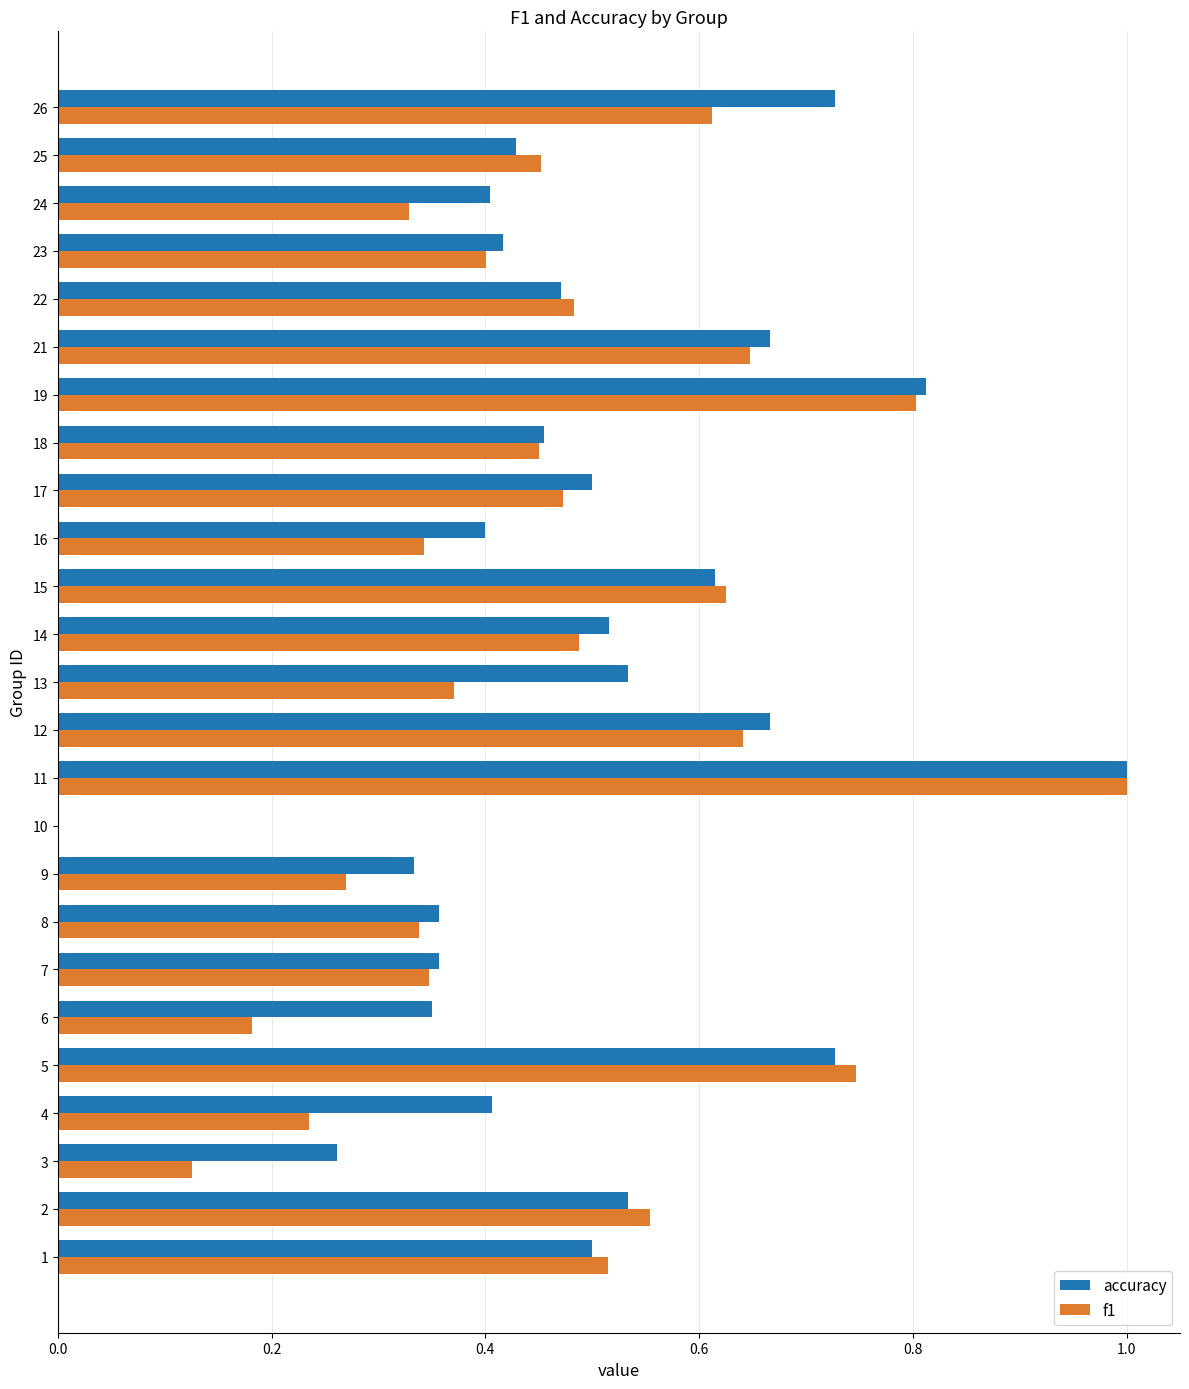

At which category is the sum across all series the highest?

11